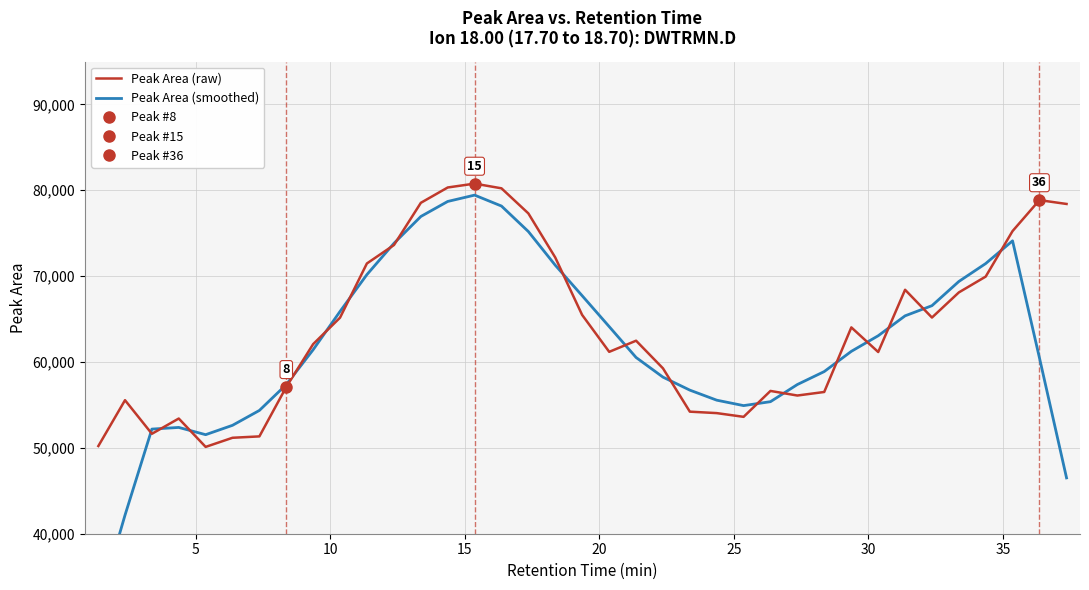

Reading right to left, what are all the values shown in this chart?

Peak Area (raw): 78408.0	78855.0	75249.0	69948.0	68104.0	65178.0	68412.0	61163.0	64031.0	56509.0	56096.0	56631.0	53614.0	54048.0	54217.0	59263.0	62481.0	61184.0	65489.0	72180.0	77310.0	80230.0	80778.0	80327.0	78542.0	73626.0	71476.0	65162.0	62081.0	57092.0	51336.0	51175.0	50113.0	53417.0	51638.0	55553.0	50215.0
Peak Area (smoothed): 46502.4	60492.0	74112.8	71466.8	69378.2	66561.0	65377.6	63058.6	61242.2	58886.0	57376.2	55379.6	54921.2	55554.6	56724.6	58238.6	60526.8	64119.4	67728.8	71278.6	75197.4	78165.0	79437.4	78700.6	76949.8	73826.6	70177.4	65887.4	61429.4	57369.2	54359.4	52626.6	51535.8	52379.2	52187.2	42164.6	31481.2